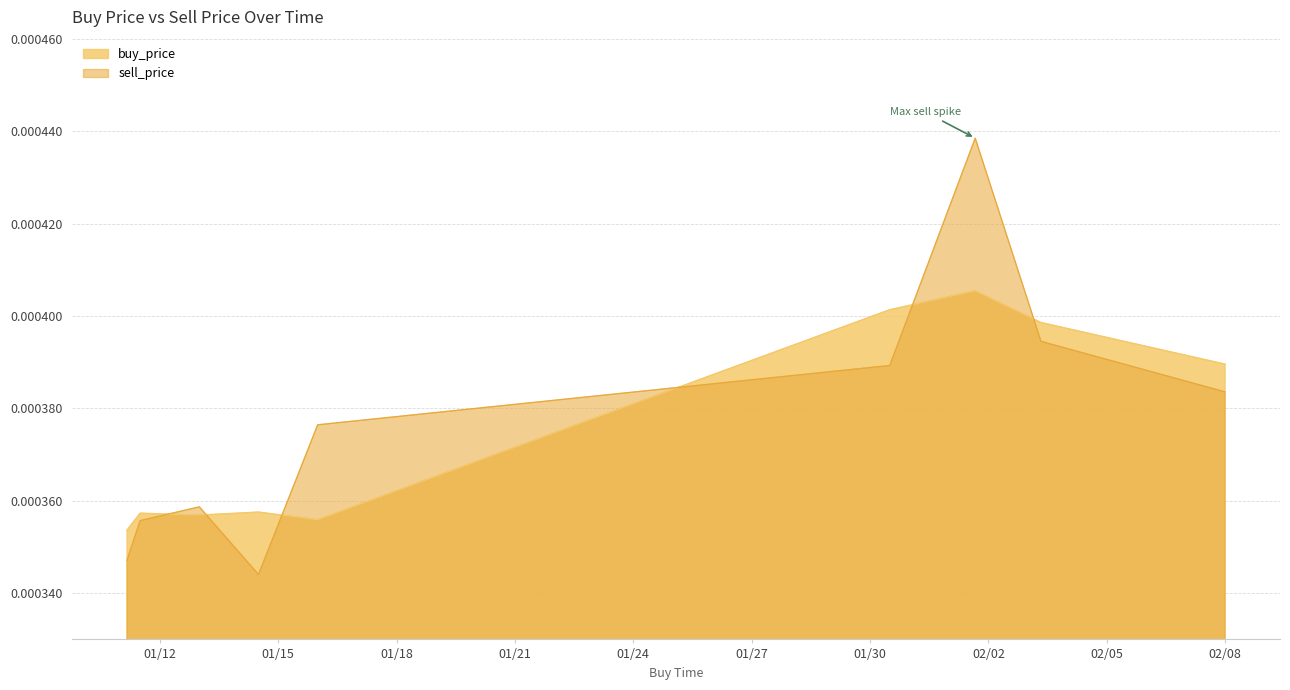

Which series has the largest total across all categories?

sell_price